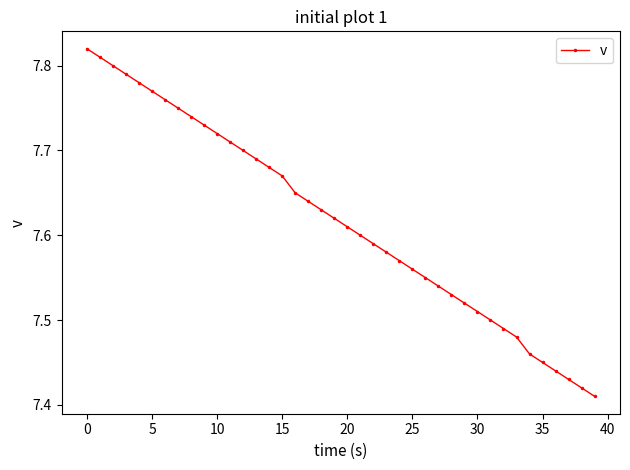

Count the values in the range 7 to 8.

40